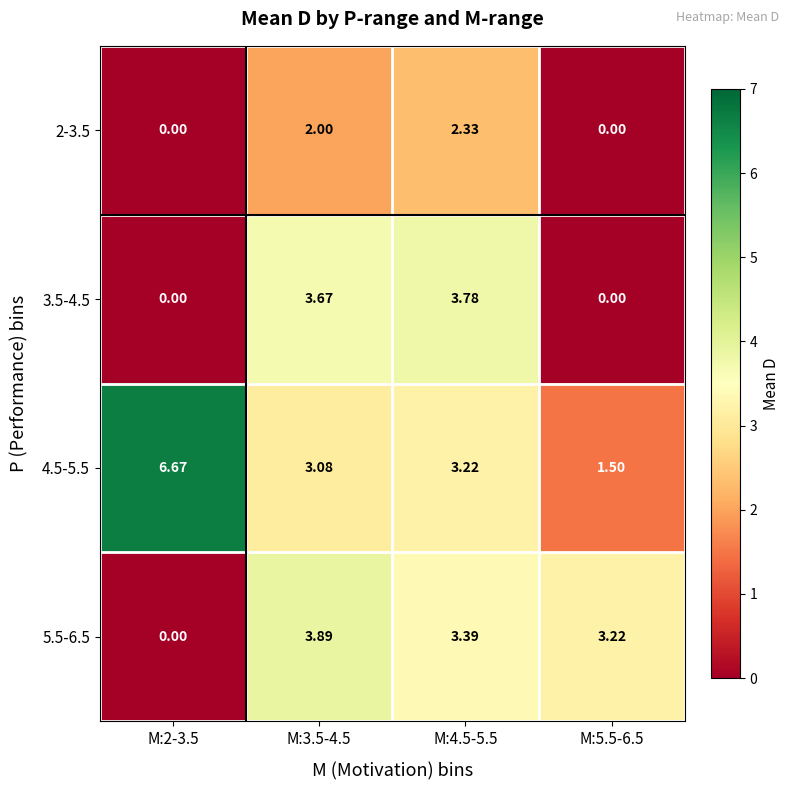

Rank the series by their maximum value, from highest to lowest.

4.5-5.5, 5.5-6.5, 3.5-4.5, 2-3.5